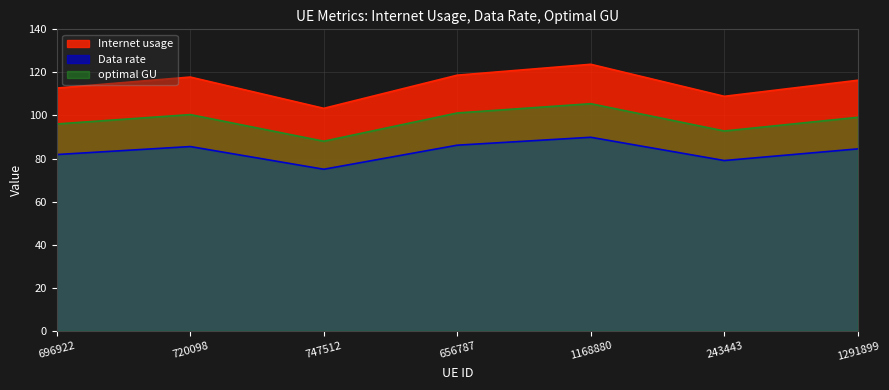

What is the value of the Data rate point at the 3rd from the left?

75.0